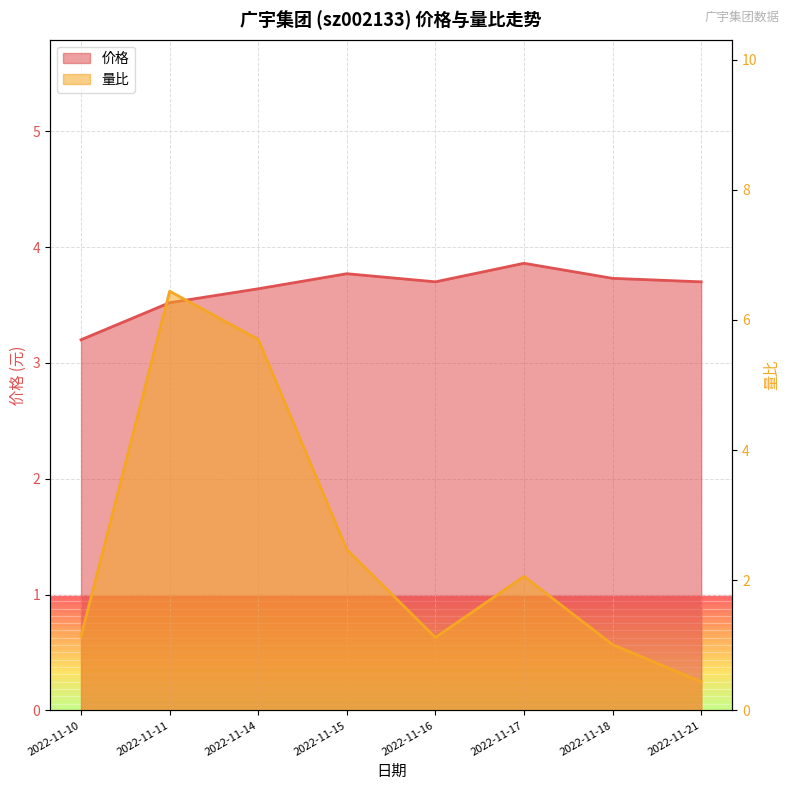

How many lines are shown in the chart?

2